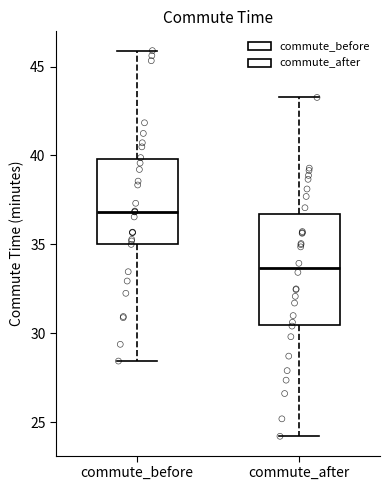

Reading left to right, read every box against the y-axis: the position of its median line, the range the box covers, and the ends of its whiskers. The values are not printed on the chart, so give them approximately, as read against the axis.

commute_before: median 37.0, box 35.0 to 40.0, whiskers 28.5 to 46.0
commute_after: median 33.5, box 30.5 to 36.5, whiskers 24.0 to 43.5